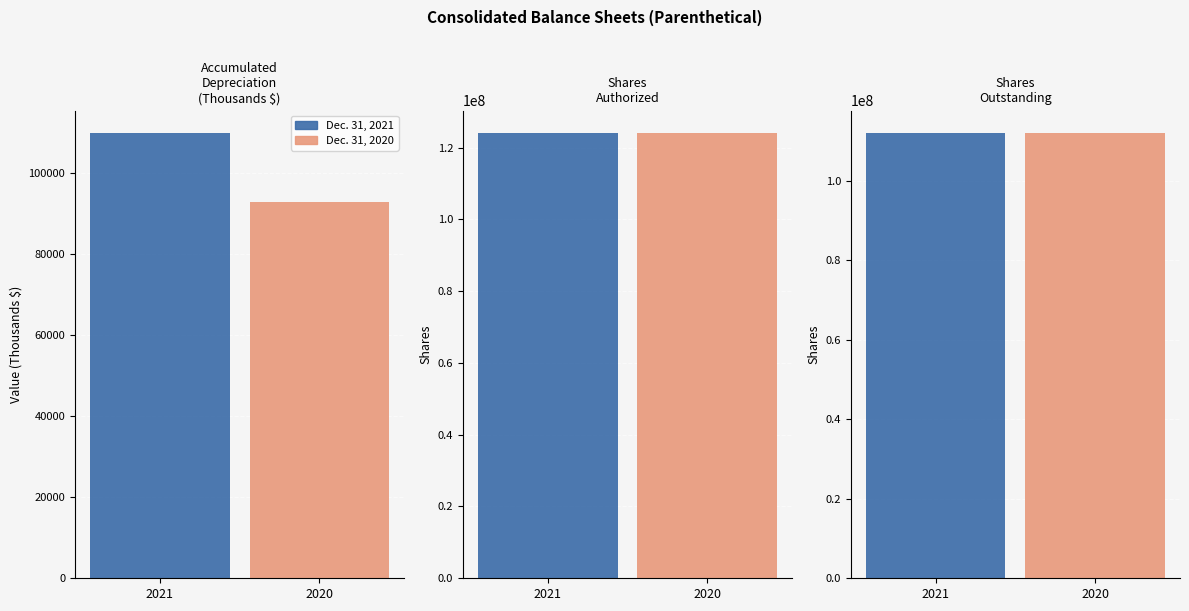

List the series in order of their peak value, highest first.

Dec. 31, 2021, Dec. 31, 2020